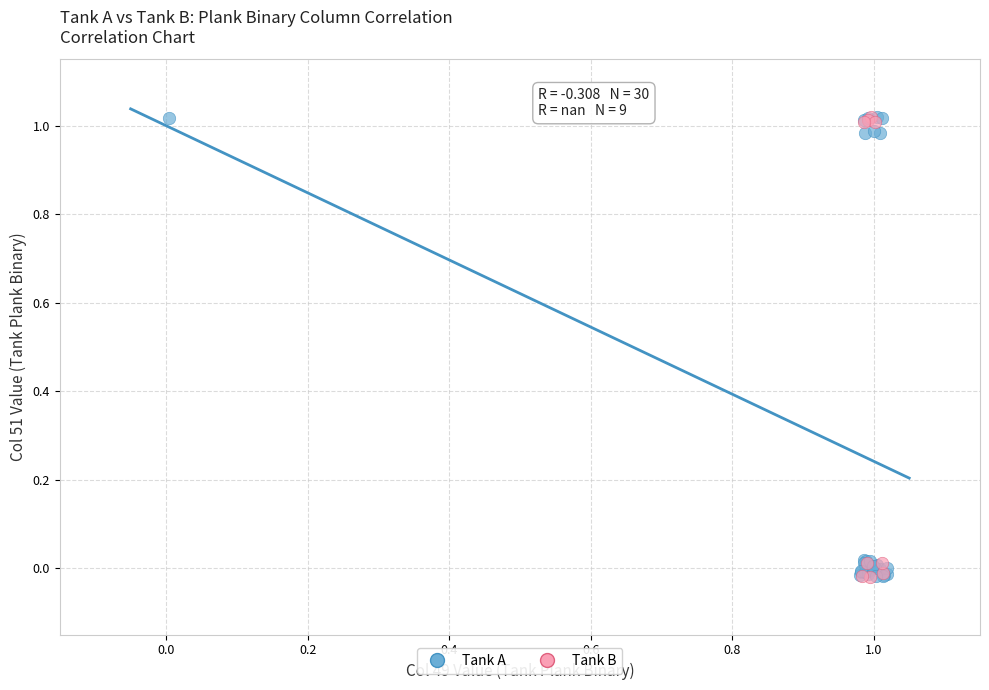

What are all the series names shown in the legend?

Tank A, Tank B